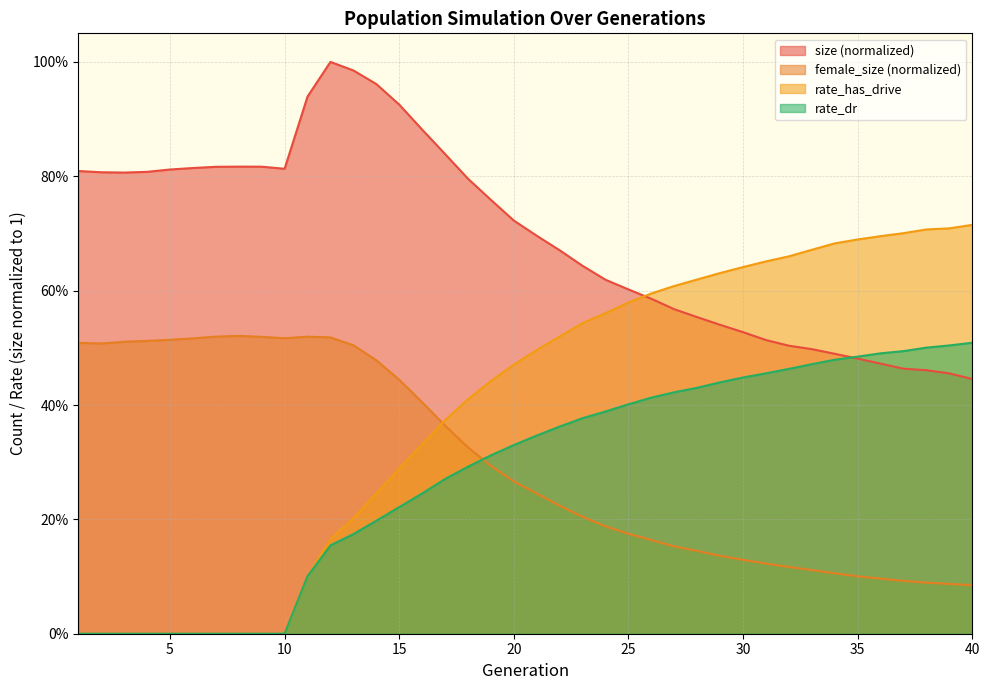

Read the rate_has_drive value at 22.

0.5